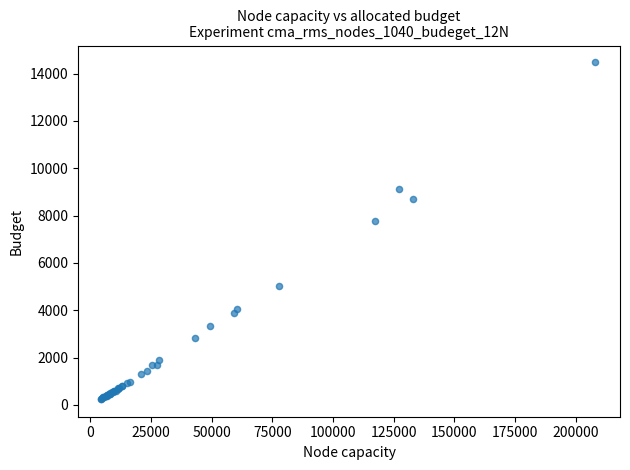

What Y value in the scatter plot is closest to 7359?

7789